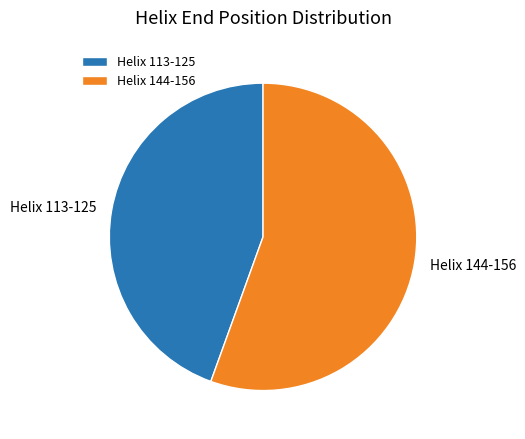

Do Helix 113-125 and Helix 144-156 together represent more than half of the pie?

Yes